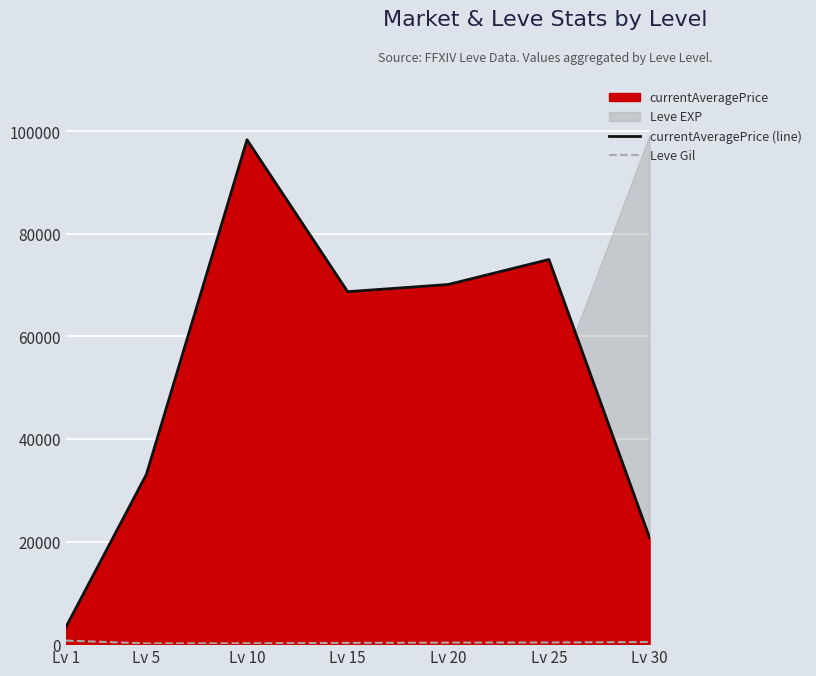

Reading left to right, transcribe all the data shown in this chart.

currentAveragePrice (line): Lv 1=3307.0	Lv 5=33091.0	Lv 10=98338.5	Lv 15=68725.0	Lv 20=70126.0	Lv 25=74999.0	Lv 30=20773.3
Leve Gil: Lv 1=690.0	Lv 5=140.0	Lv 10=172.0	Lv 15=240.0	Lv 20=293.0	Lv 25=317.0	Lv 30=413.0